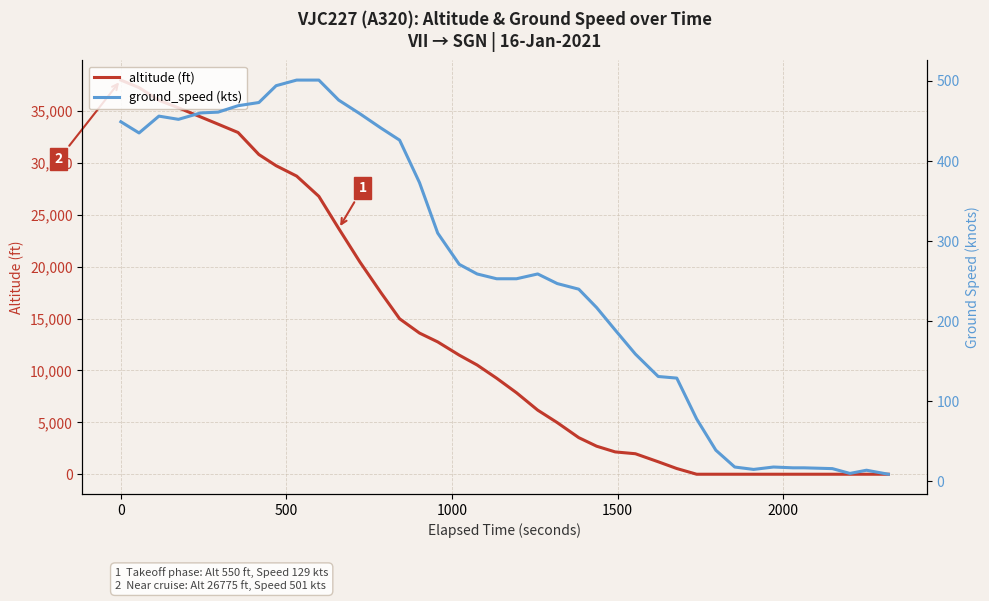

What are all the series names shown in the legend?

altitude (ft), ground_speed (kts)